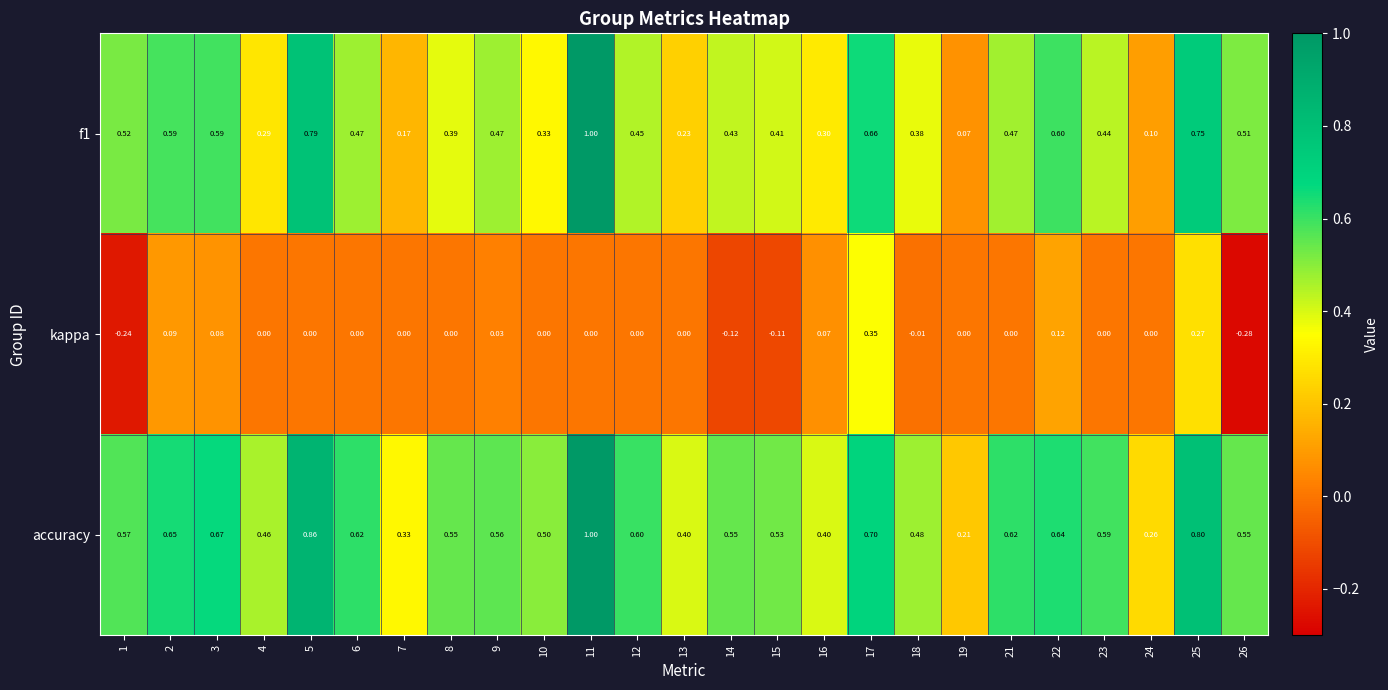

Which series changed the most between 12 and 17?

kappa